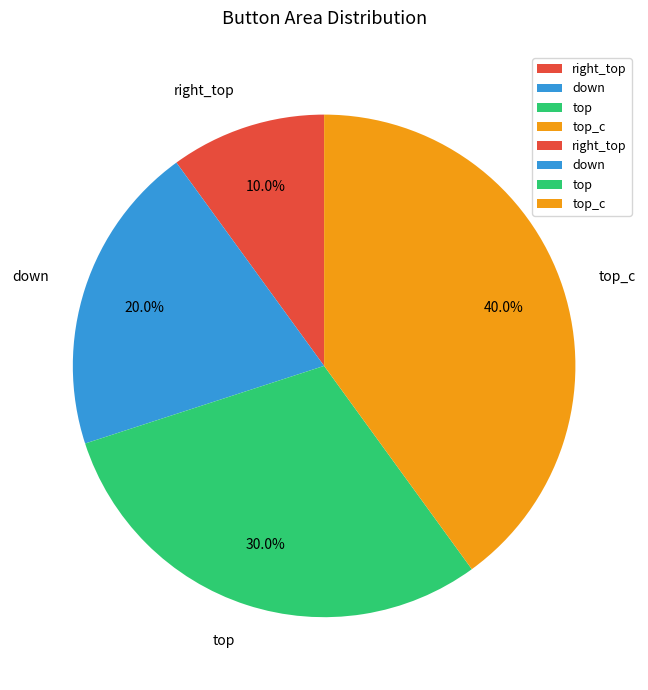

Which category has the smallest portion of the pie?

right_top